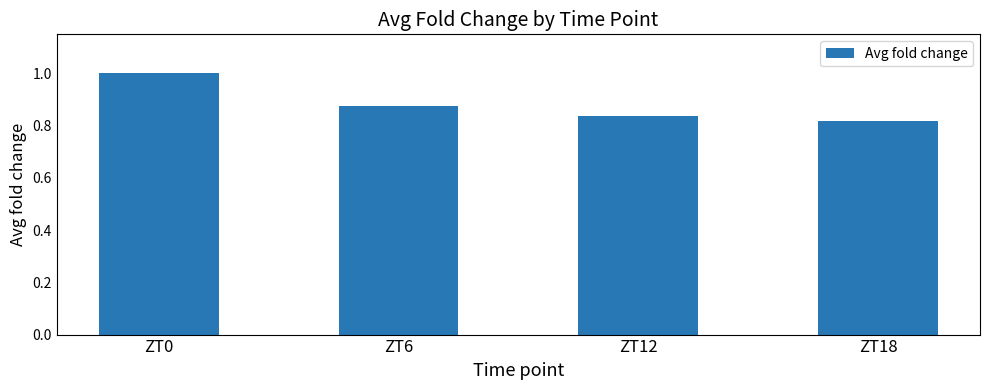

Is it true that the value at ZT0 is 1.0?

True